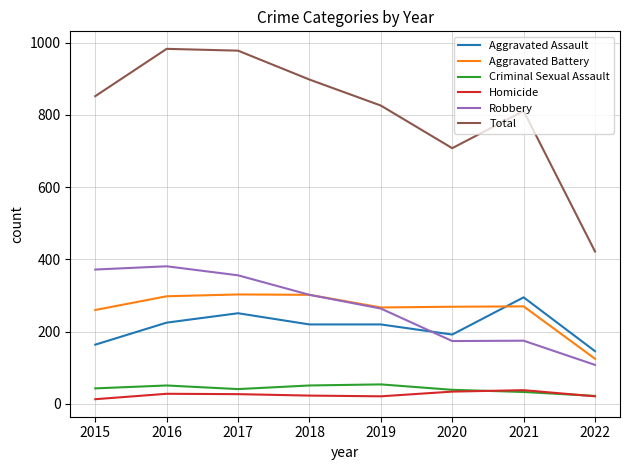

What is the minimum value shown in the chart?

13